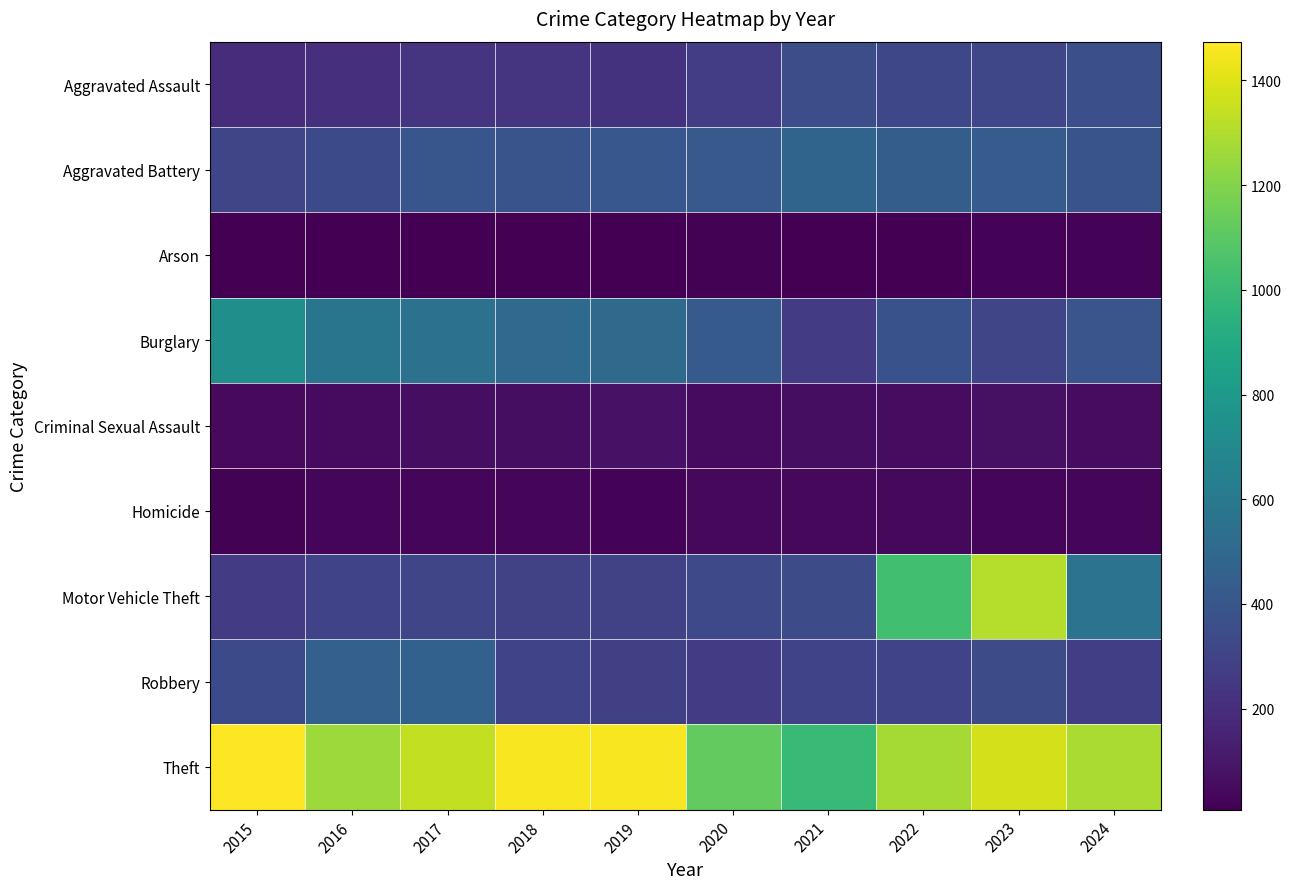

Rank the series at 2020 from lowest to highest value.

Arson, Homicide, Criminal Sexual Assault, Robbery, Aggravated Assault, Motor Vehicle Theft, Aggravated Battery, Burglary, Theft